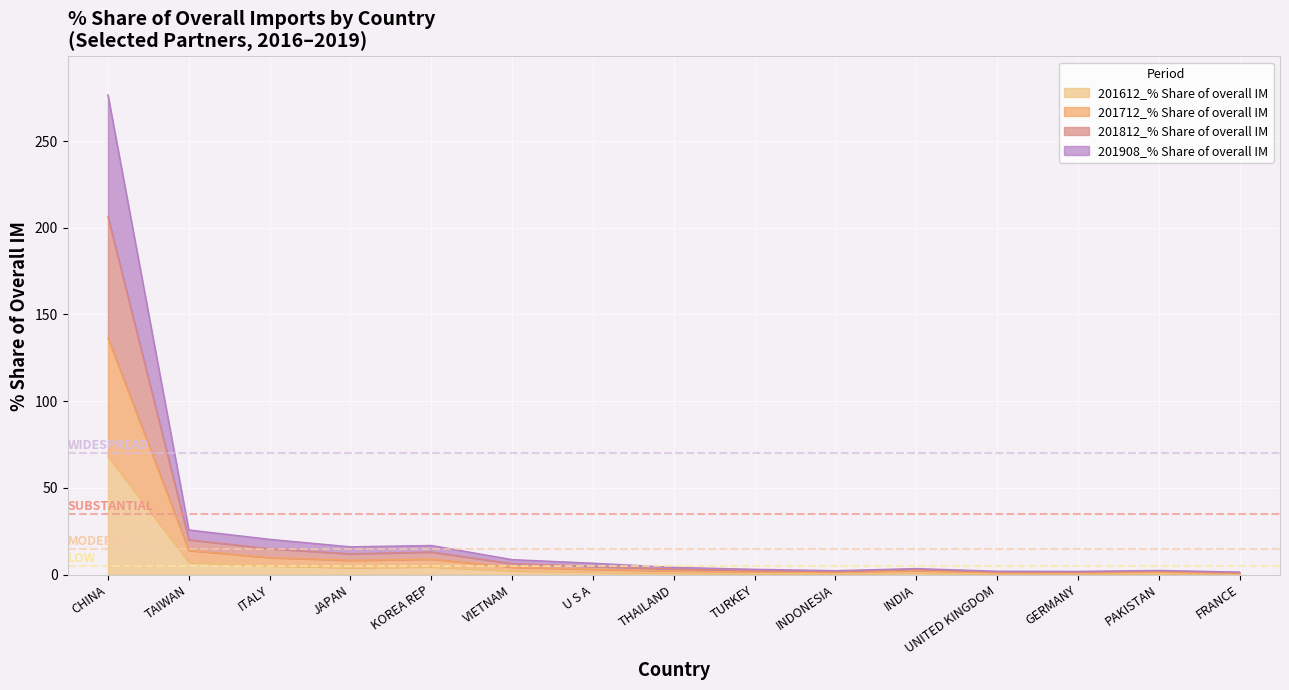

What are all the series names shown in the legend?

201612_% Share of overall IM, 201712_% Share of overall IM, 201812_% Share of overall IM, 201908_% Share of overall IM